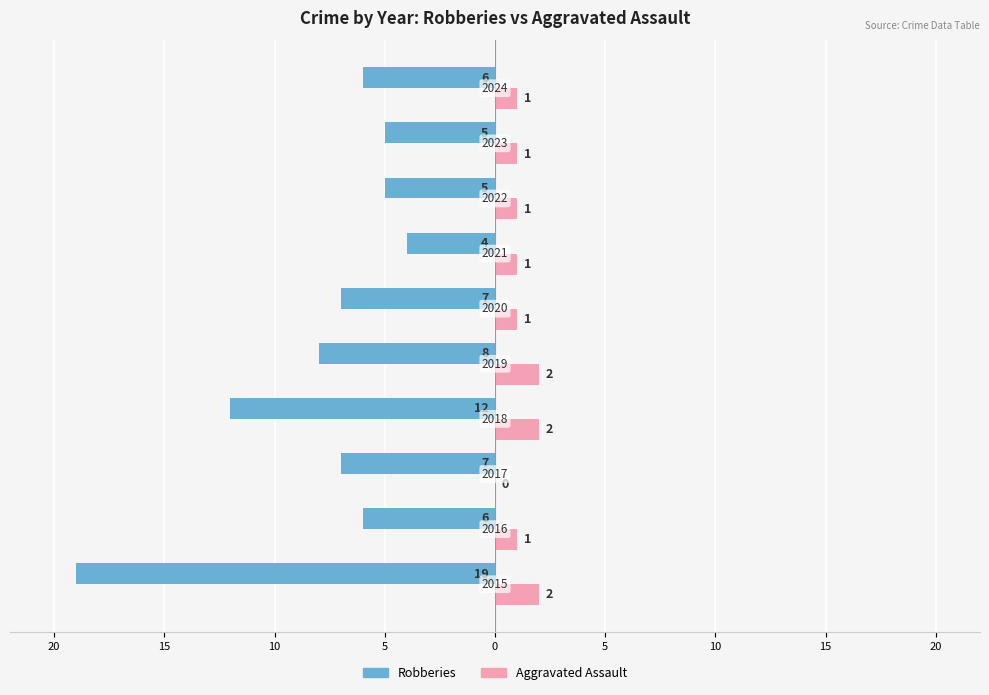

What is the smallest value displayed?

-19